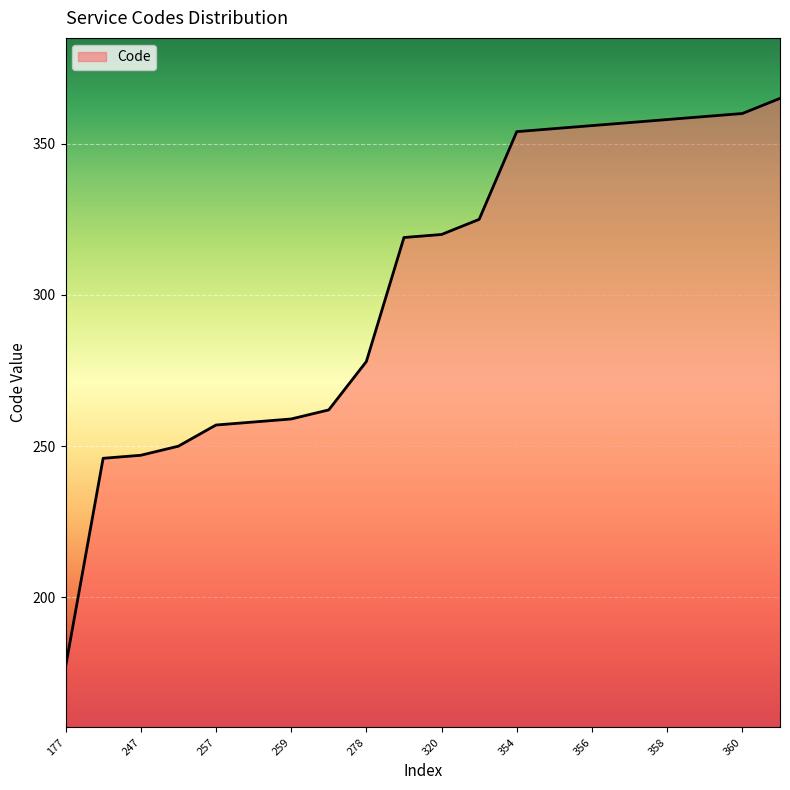

What is the greatest value displayed?

365